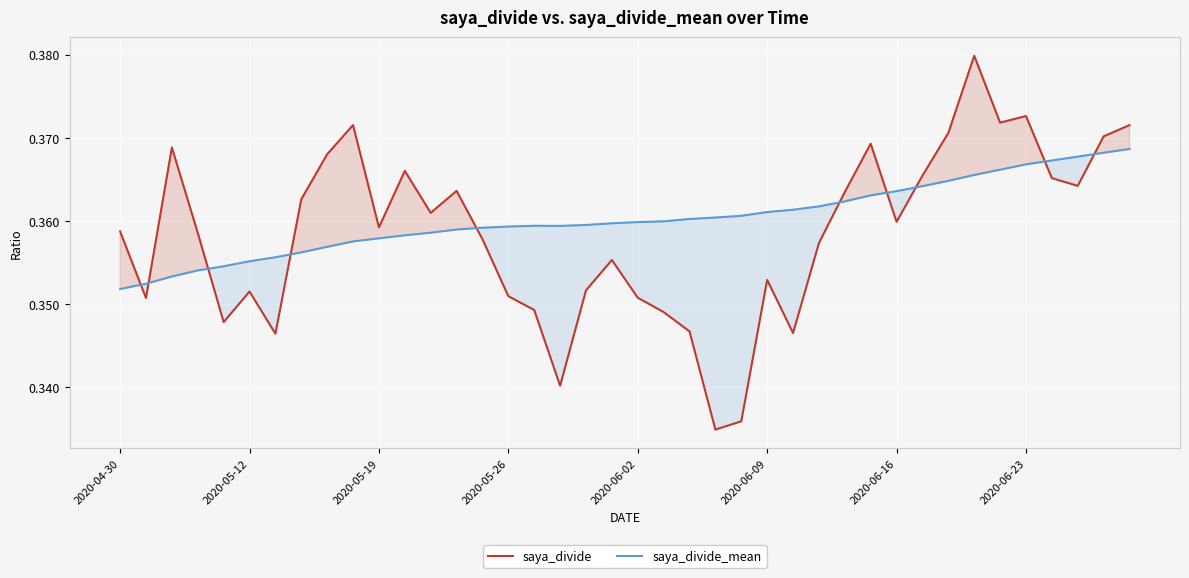

What is the total value across all series at 34?

0.7